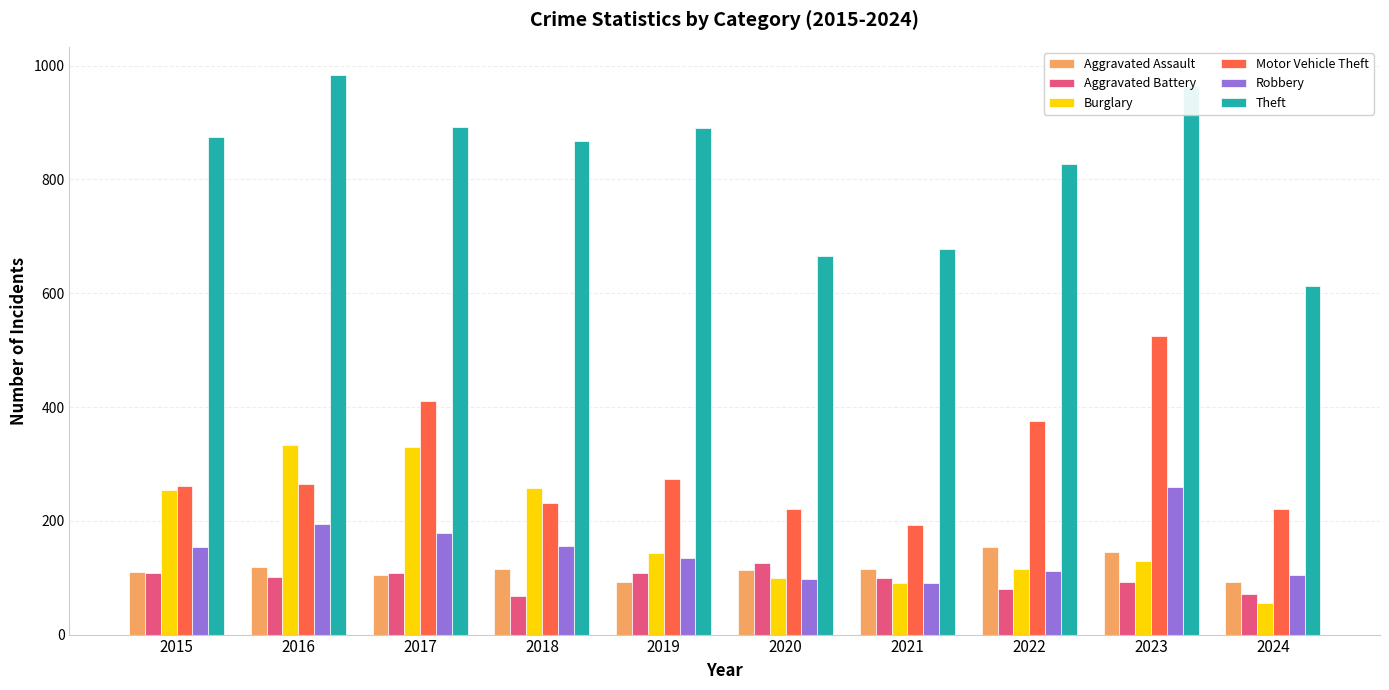

What value does the Theft series have at 2018, to the nearest 10?

870